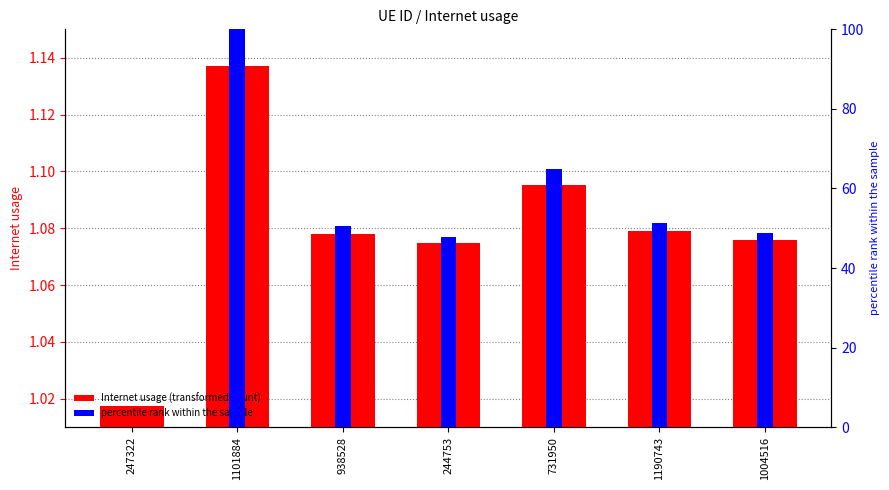

What are all the series names shown in the legend?

Internet usage, percentile rank within the sample